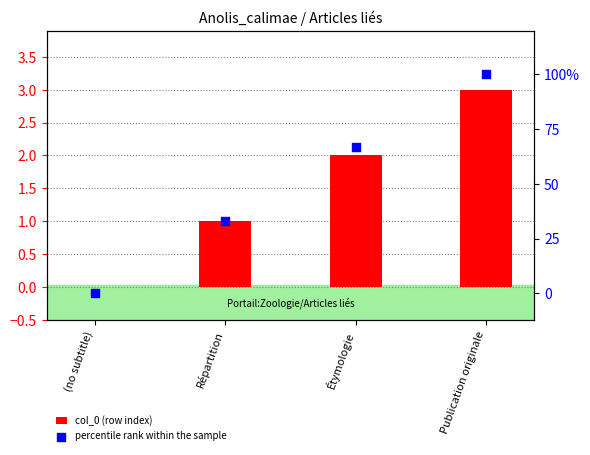

What are all the series names shown in the legend?

col_0 (row index), percentile rank within the sample